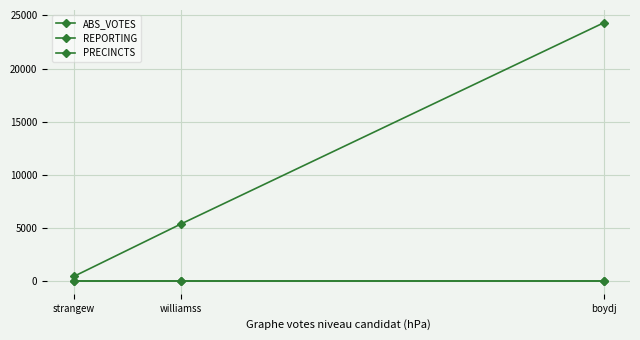

What is the label of the 1st point from the right?

boydj